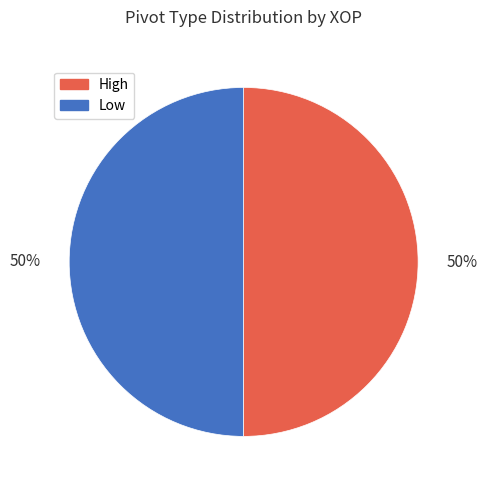

To the nearest percent, what percentage of the pie is Low?

50%